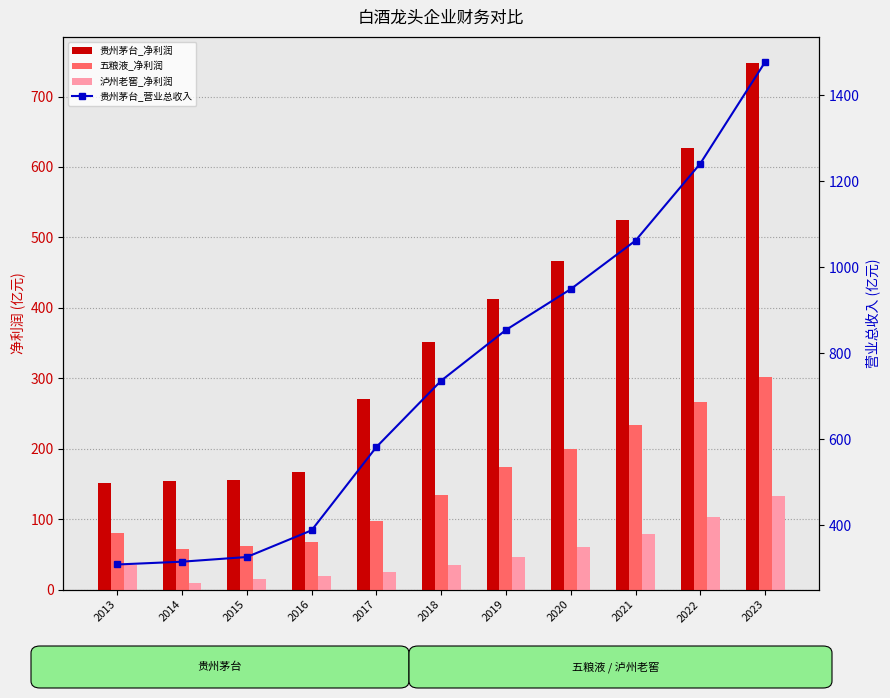

Between 2015 and 2023, which series saw the biggest shift?

贵州茅台_营业总收入